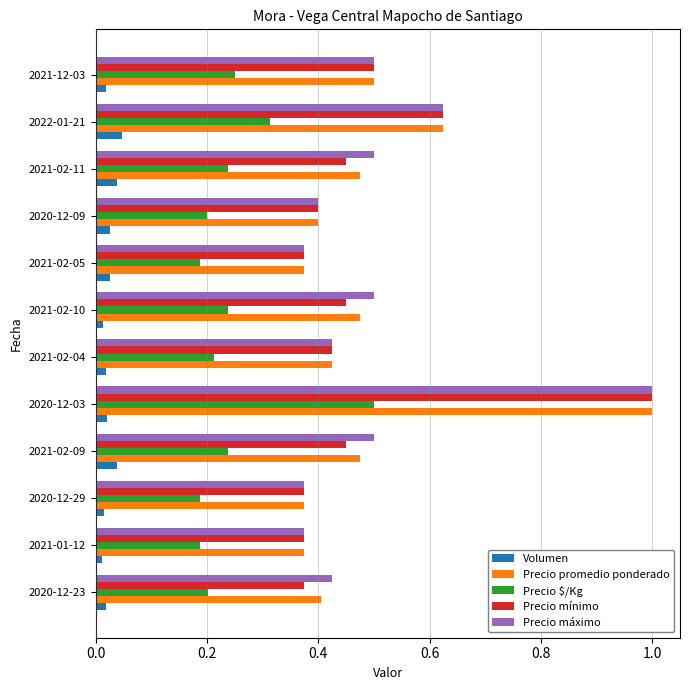

What is the sum of all Precio mínimo values?

5.8